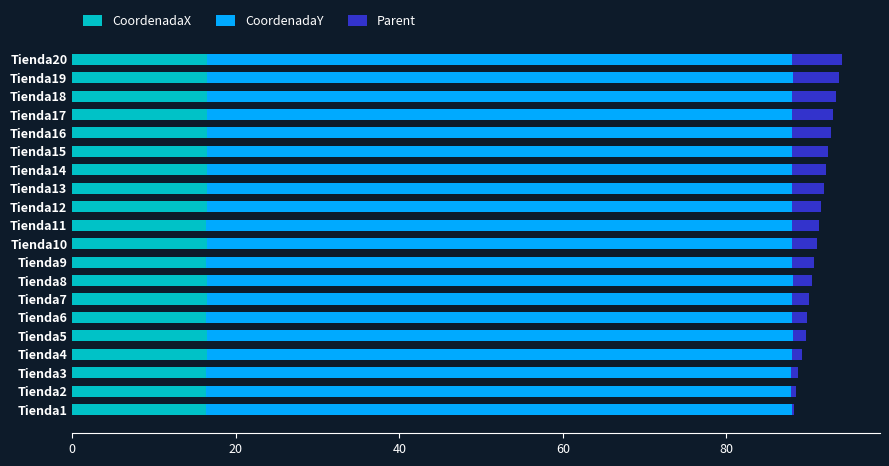

The value of CoordenadaX at Tienda17 is 16.4. True or false?

True